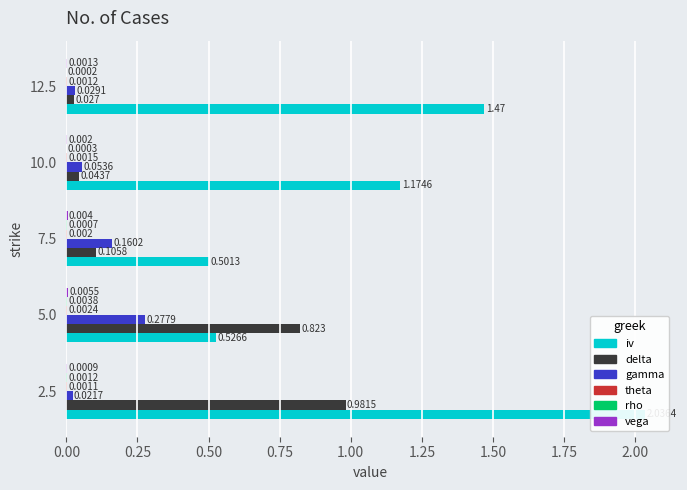

List the series in order of their peak value, lowest first.

theta, rho, vega, gamma, delta, iv